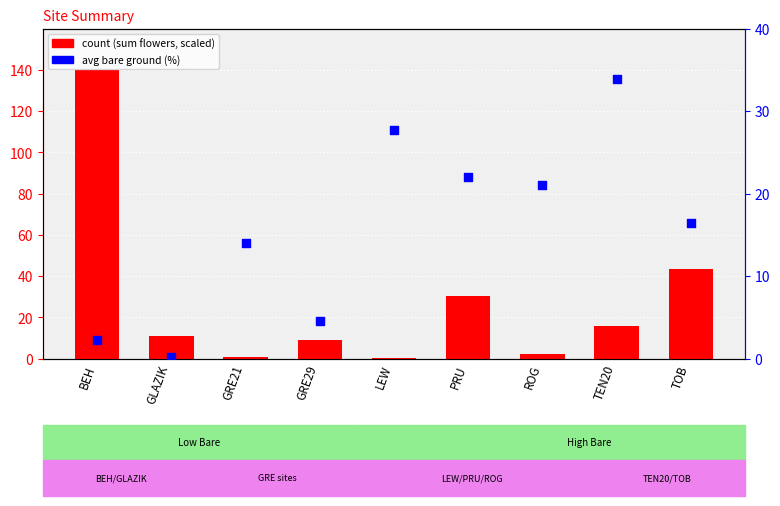

What are all the series names shown in the legend?

count, avg bare ground (%)